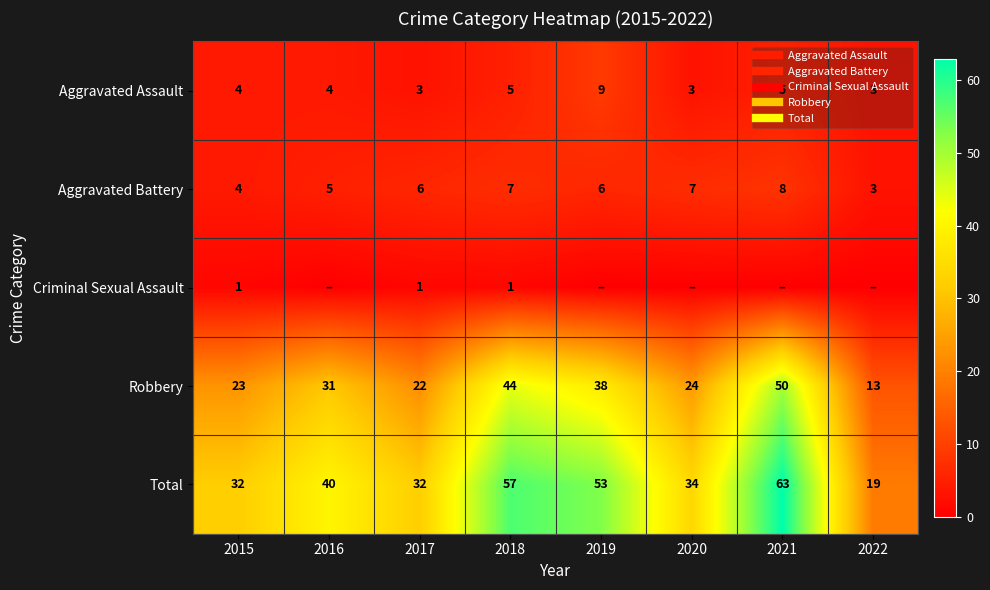

Rank the categories by Robbery value from highest to lowest.

2021, 2018, 2019, 2016, 2020, 2015, 2017, 2022